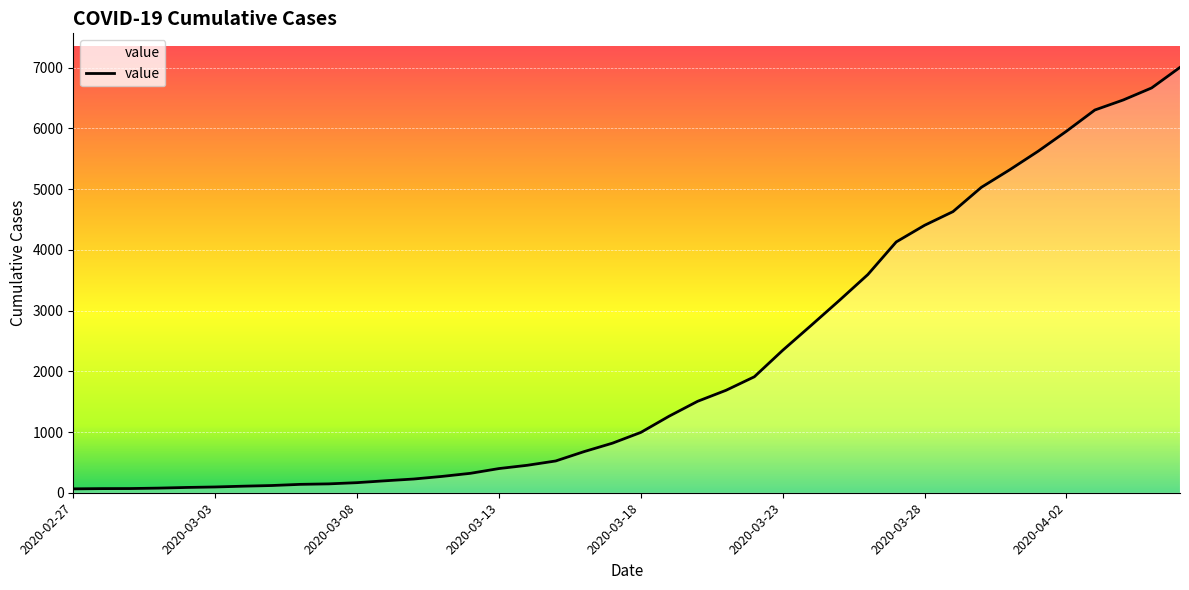

What is the maximum value shown in the chart?

7003